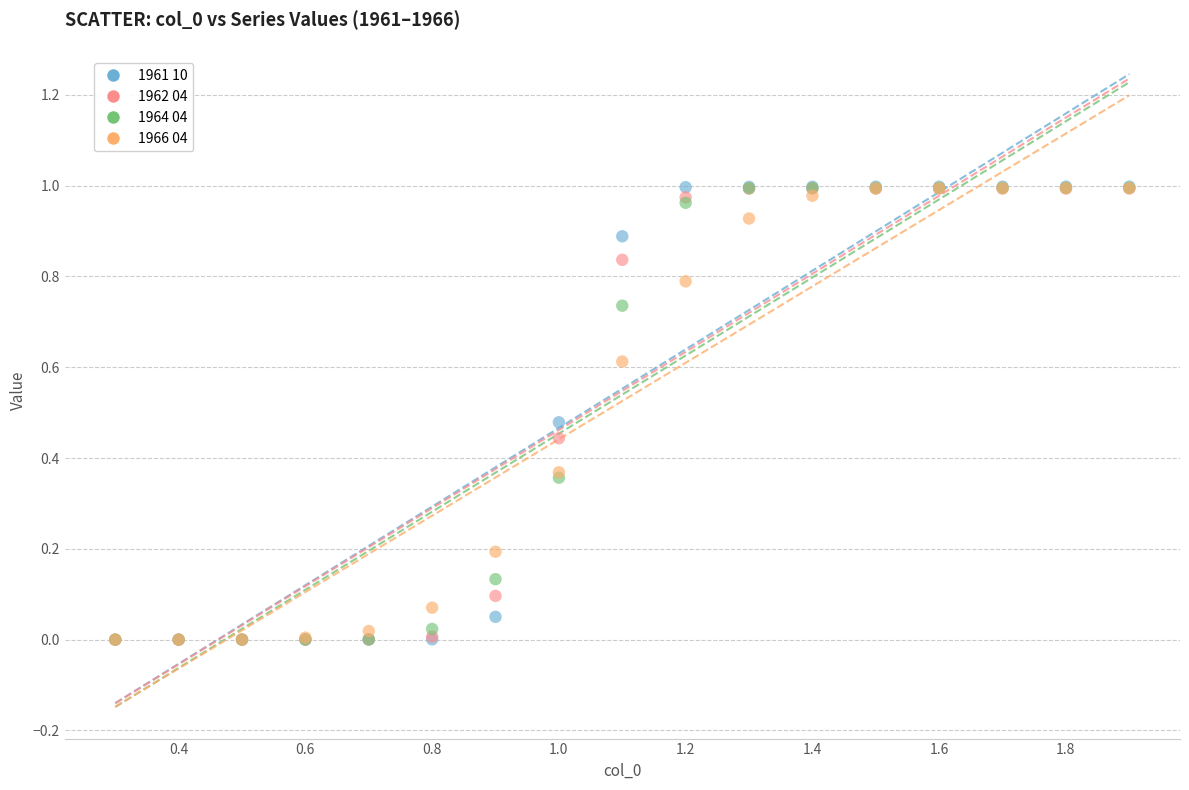

What are all the series names shown in the legend?

1961 10, 1962 04, 1964 04, 1966 04